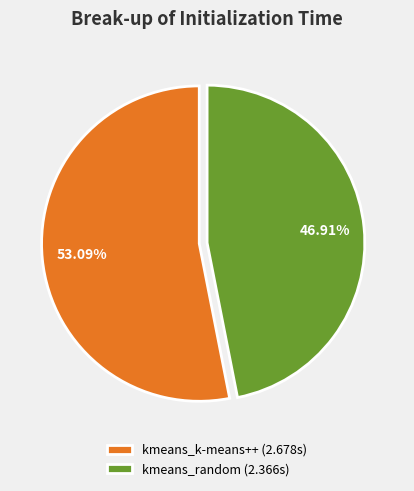

Is kmeans_k-means++ the majority of the pie?

Yes